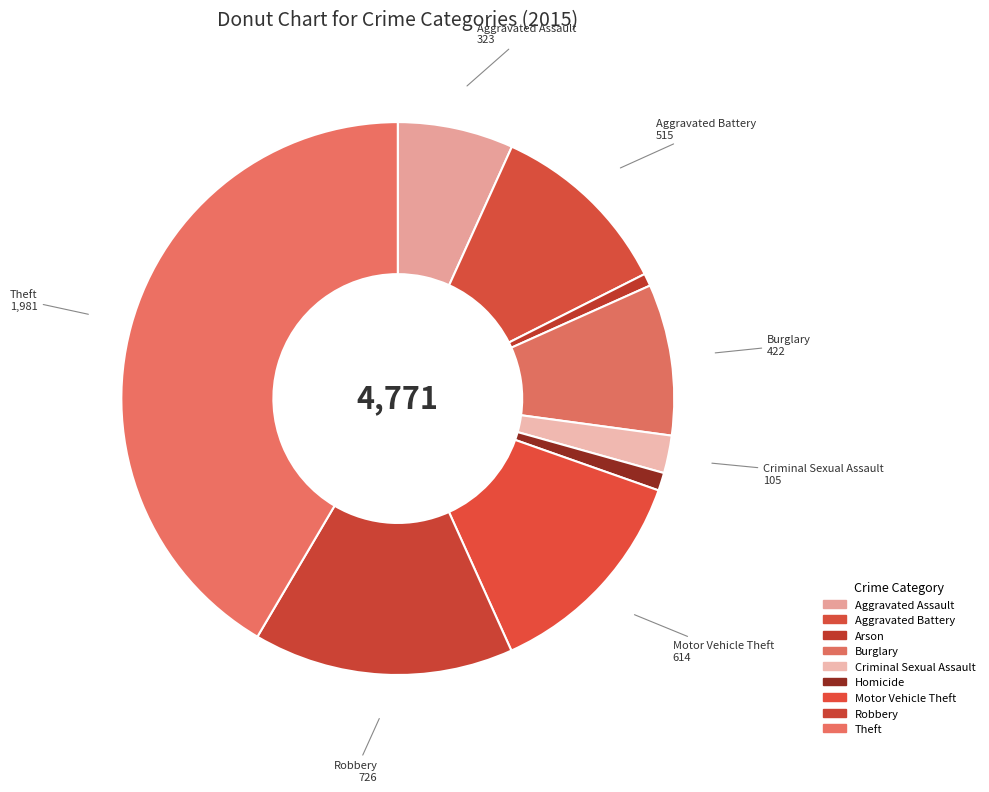

What portion of the pie excludes Homicide?

99.0%